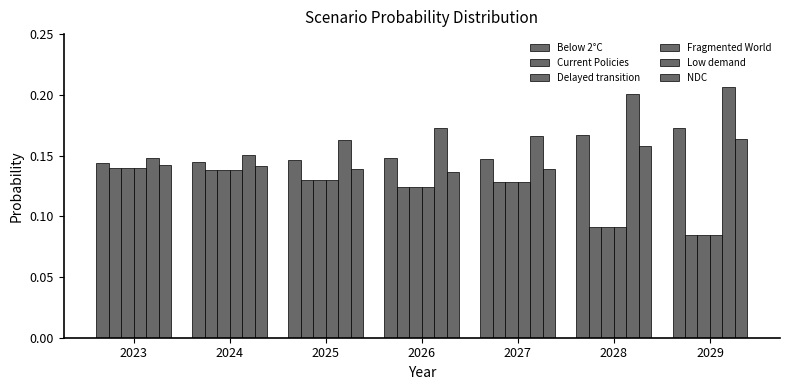

Reading left to right, transcribe all the data shown in this chart.

Below 2°C: 2023=0.1	2024=0.1	2025=0.1	2026=0.1	2027=0.1	2028=0.2	2029=0.2
Current Policies: 2023=0.1	2024=0.1	2025=0.1	2026=0.1	2027=0.1	2028=0.1	2029=0.1
Delayed transition: 2023=0.1	2024=0.1	2025=0.1	2026=0.1	2027=0.1	2028=0.1	2029=0.1
Fragmented World: 2023=0.1	2024=0.1	2025=0.1	2026=0.1	2027=0.1	2028=0.1	2029=0.1
Low demand: 2023=0.1	2024=0.2	2025=0.2	2026=0.2	2027=0.2	2028=0.2	2029=0.2
NDC: 2023=0.1	2024=0.1	2025=0.1	2026=0.1	2027=0.1	2028=0.2	2029=0.2